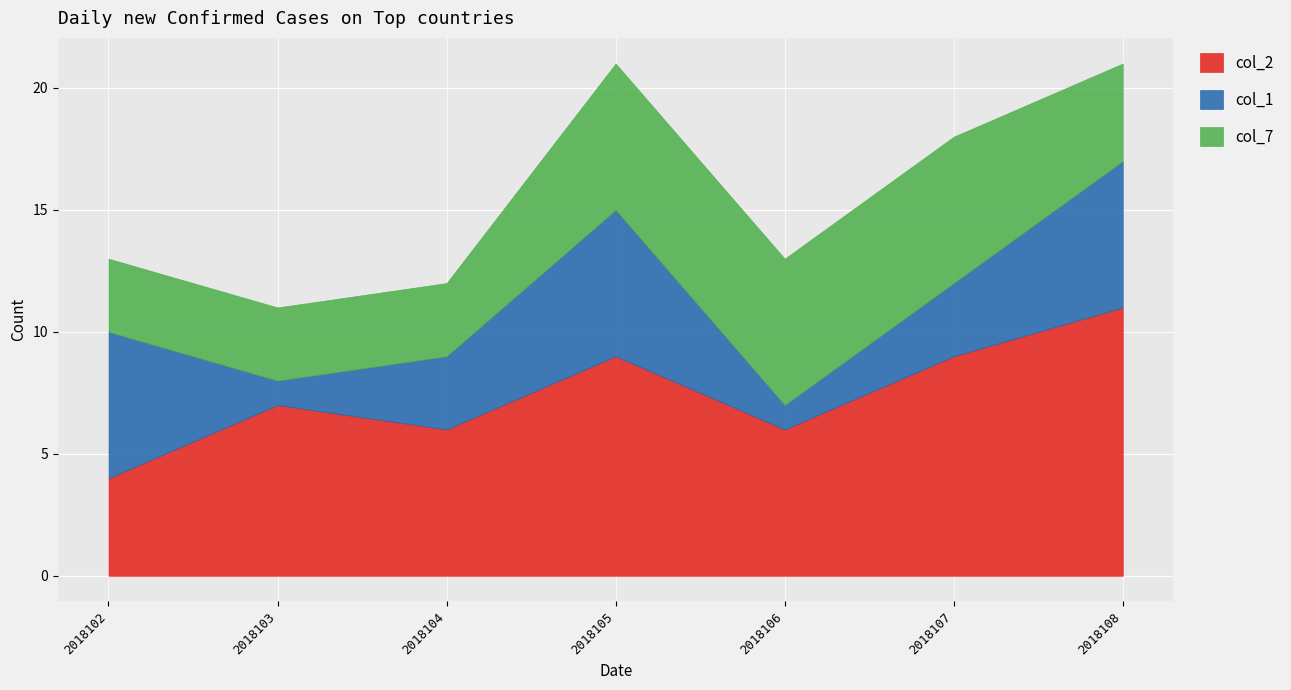

List the series in order of their overall mean, lowest first.

col_1, col_7, col_2